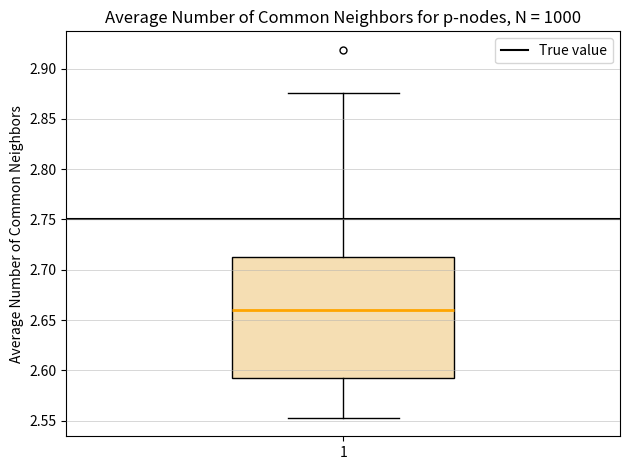

Transcribe this box plot: give where the median line is, the range the box spans, and where the two whiskers end, as read against the y-axis. The values are not printed on the chart, so give them approximately, as read against the axis.

median 2.660, box 2.595 to 2.715, whiskers 2.555 to 2.875